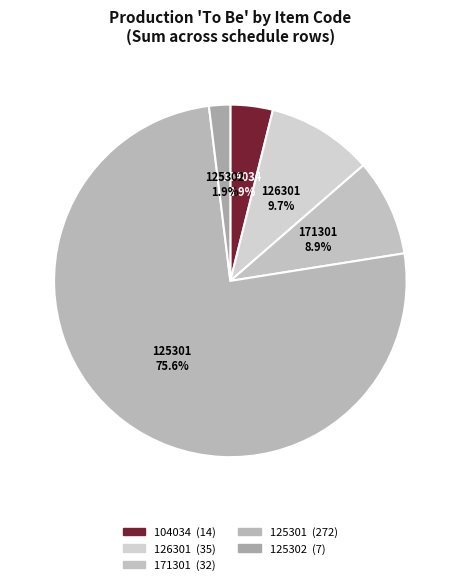

To the nearest percent, what portion does 126301 represent?

10%